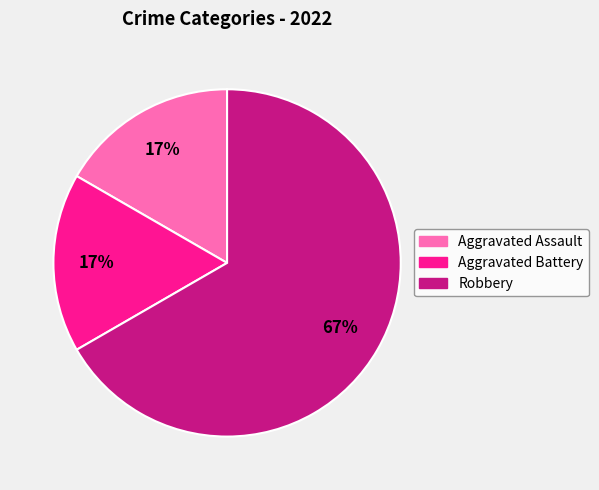

Which has a higher value, Robbery or Aggravated Assault?

Robbery